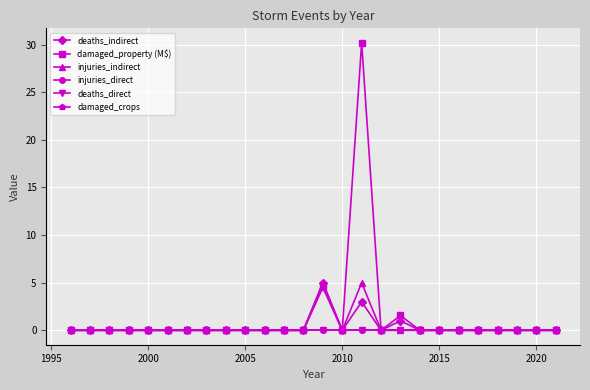

Reading right to left, extract all data points from this chart.

deaths_indirect: 0.0	0.0	0.0	0.0	0.0	0.0	0.0	0.0	1.0	0.0	3.0	0.0	5.0	0.0	0.0	0.0	0.0	0.0	0.0	0.0	0.0	0.0	0.0	0.0	0.0	0.0
damaged_property (M$): 0.0	0.0	0.0	0.0	0.0	0.0	0.0	0.0	1.6	0.0	30.2	0.0	4.5	0.0	0.0	0.0	0.0	0.0	0.0	0.0	0.0	0.0	0.0	0.0	0.0	0.0
injuries_indirect: 0.0	0.0	0.0	0.0	0.0	0.0	0.0	0.0	0.0	0.0	5.0	0.0	5.0	0.0	0.0	0.0	0.0	0.0	0.0	0.0	0.0	0.0	0.0	0.0	0.0	0.0
injuries_direct: 0.0	0.0	0.0	0.0	0.0	0.0	0.0	0.0	0.0	0.0	0.0	0.0	0.0	0.0	0.0	0.0	0.0	0.0	0.0	0.0	0.0	0.0	0.0	0.0	0.0	0.0
deaths_direct: 0.0	0.0	0.0	0.0	0.0	0.0	0.0	0.0	0.0	0.0	0.0	0.0	0.0	0.0	0.0	0.0	0.0	0.0	0.0	0.0	0.0	0.0	0.0	0.0	0.0	0.0
damaged_crops: 0.0	0.0	0.0	0.0	0.0	0.0	0.0	0.0	0.0	0.0	0.0	0.0	0.0	0.0	0.0	0.0	0.0	0.0	0.0	0.0	0.0	0.0	0.0	0.0	0.0	0.0